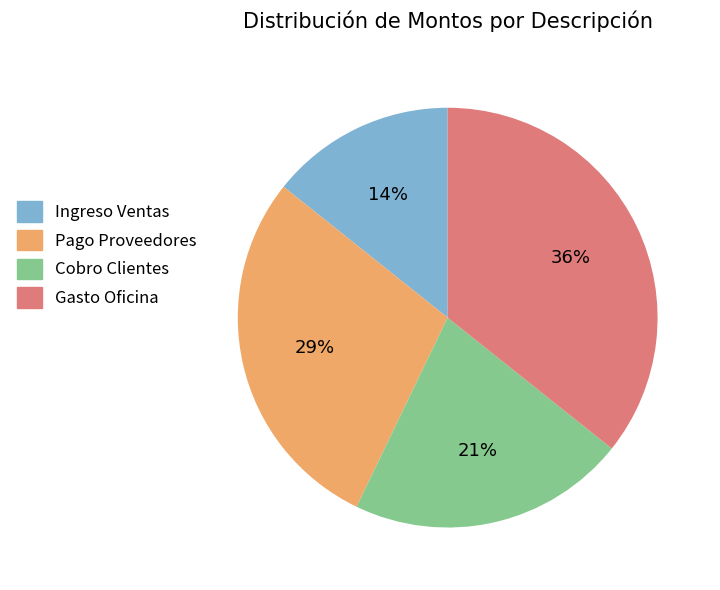

Is Pago Proveedores the majority of the pie?

No